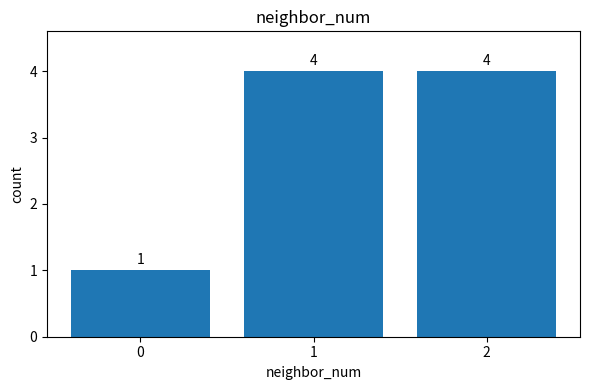

What is the change in value from 0 to 1?

+3